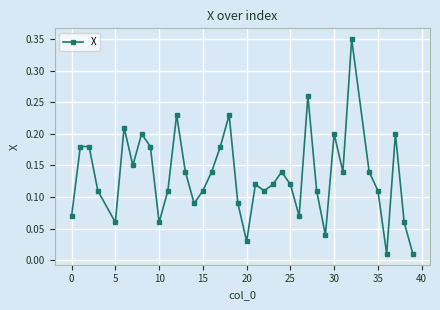

What is the sum of all values?

5.1